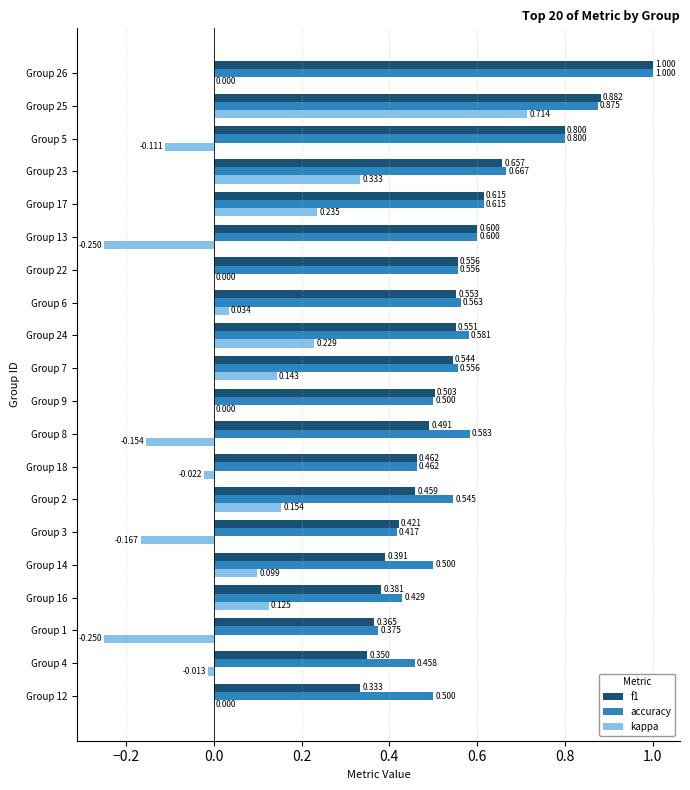

How many distinct data groups are displayed?

3